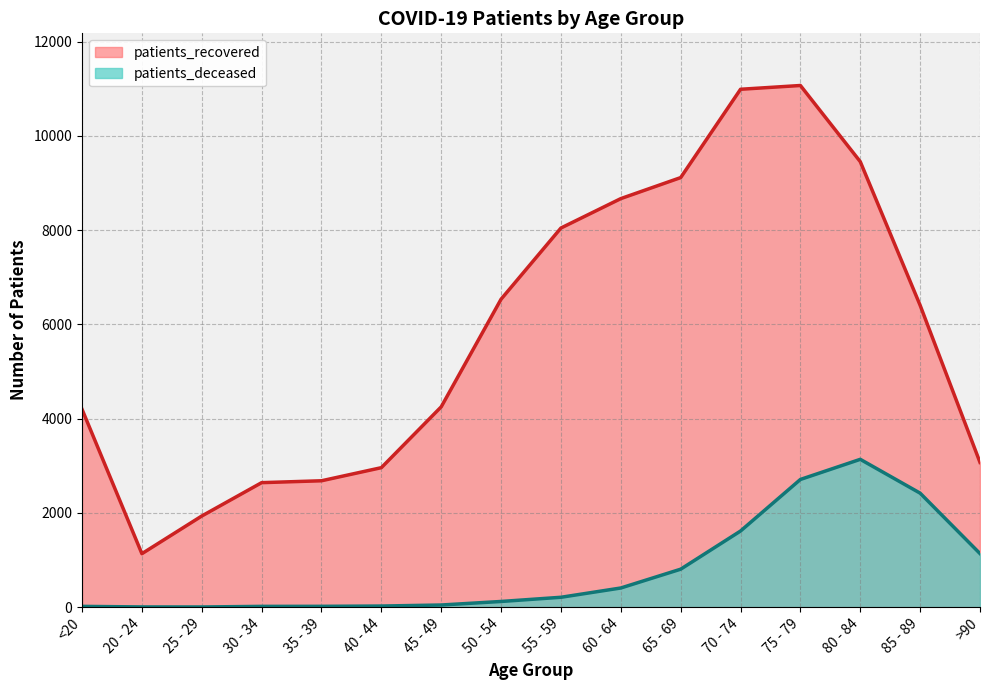

Between <20 and 35 - 39, which series saw the biggest shift?

patients_recovered